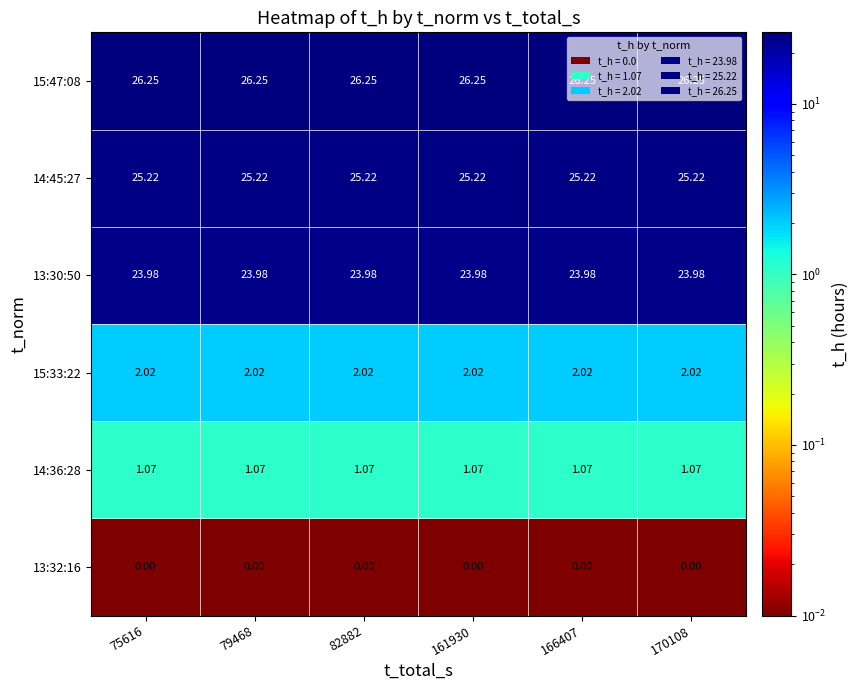

Is the value of 13:32:16 at 79468 greater than the value of 14:36:28 at 75616?

No